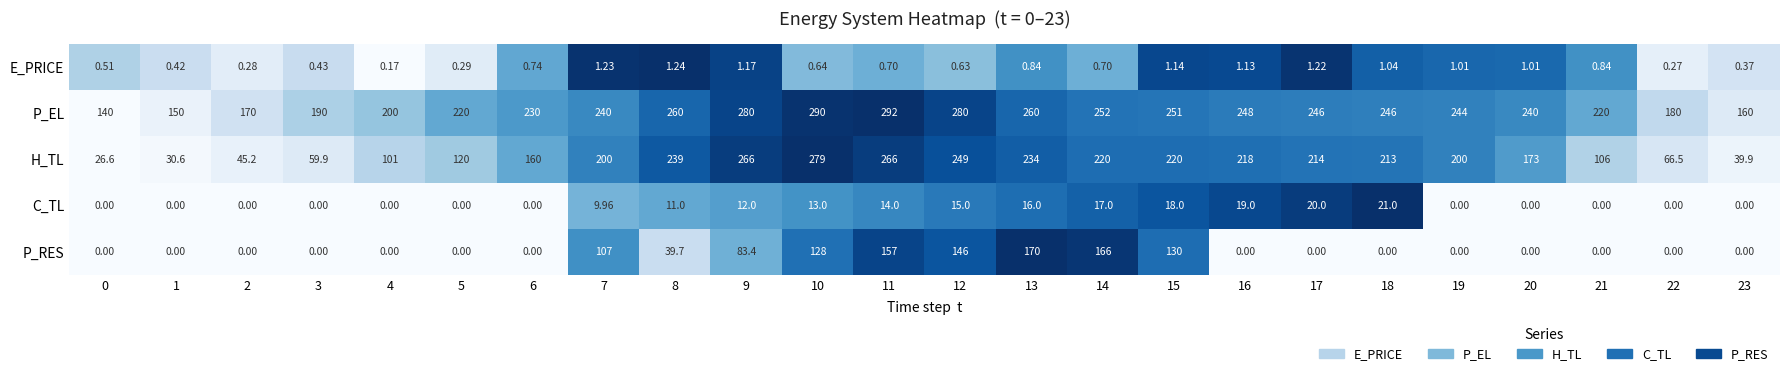

Which series has the largest total across all categories?

P_EL